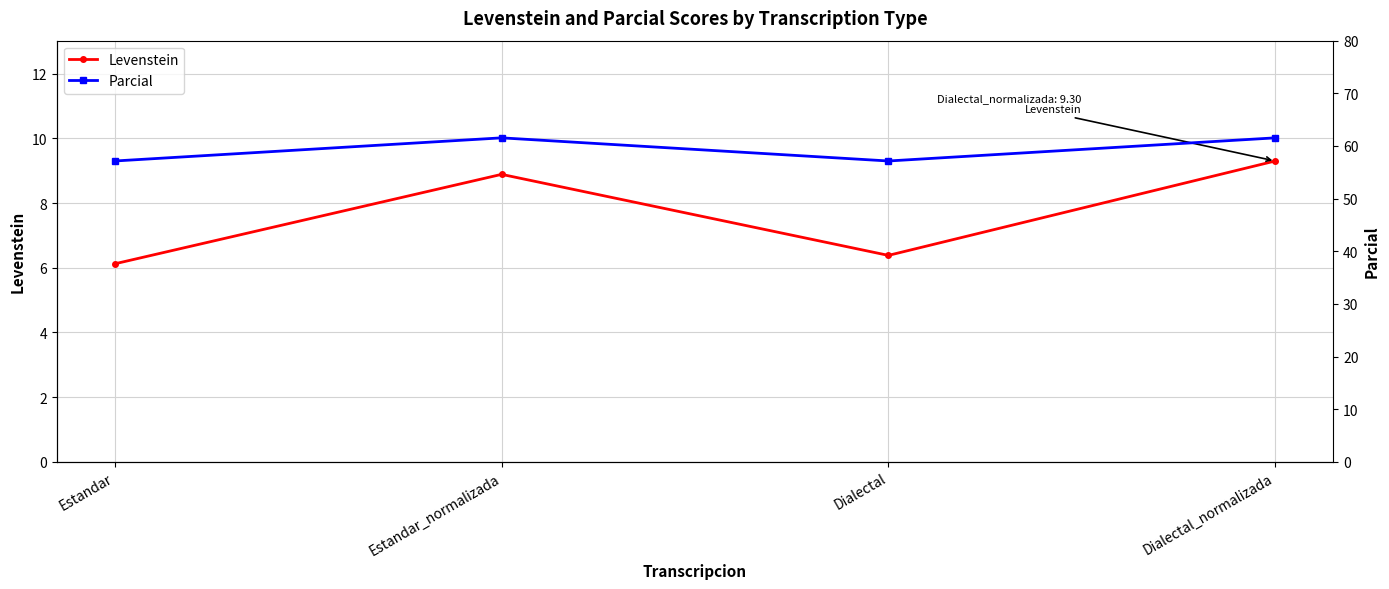

What are all the series names shown in the legend?

Levenstein, Parcial